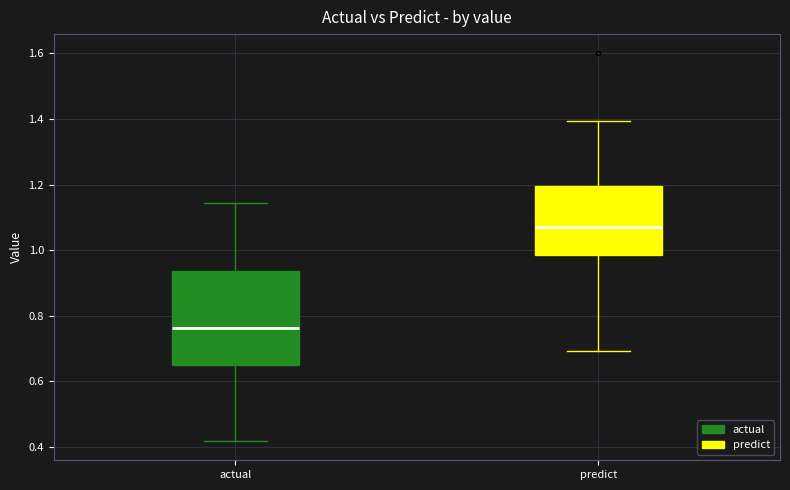

Reading left to right, read every box against the y-axis: the position of its median line, the range the box covers, and the ends of its whiskers. The values are not printed on the chart, so give them approximately, as read against the axis.

actual: median 0.76, box 0.66 to 0.94, whiskers 0.42 to 1.14
predict: median 1.08, box 0.98 to 1.20, whiskers 0.70 to 1.40